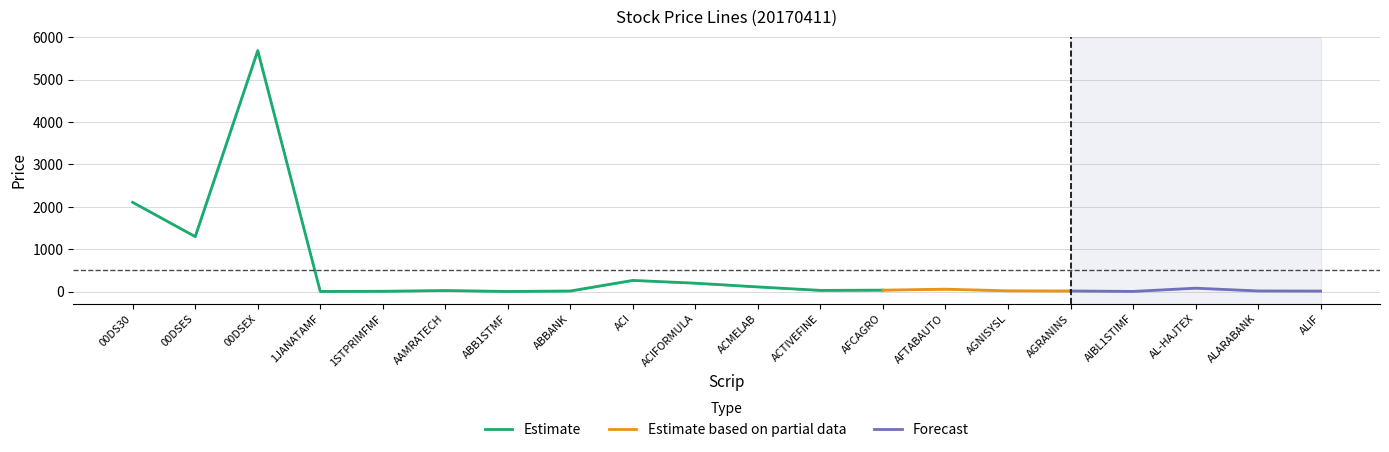

What is the value of the Close point at the 8th from the left?

18.5